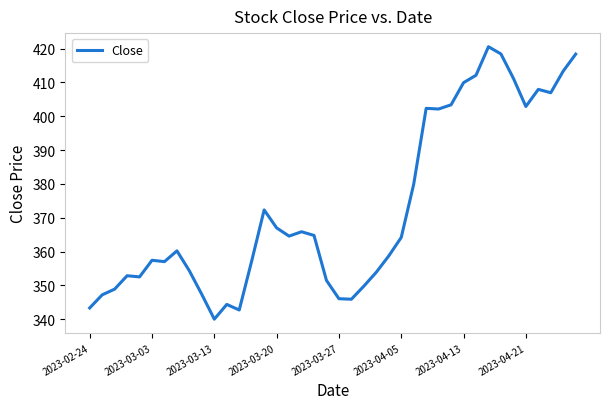

What is the maximum value shown in the chart?

420.5